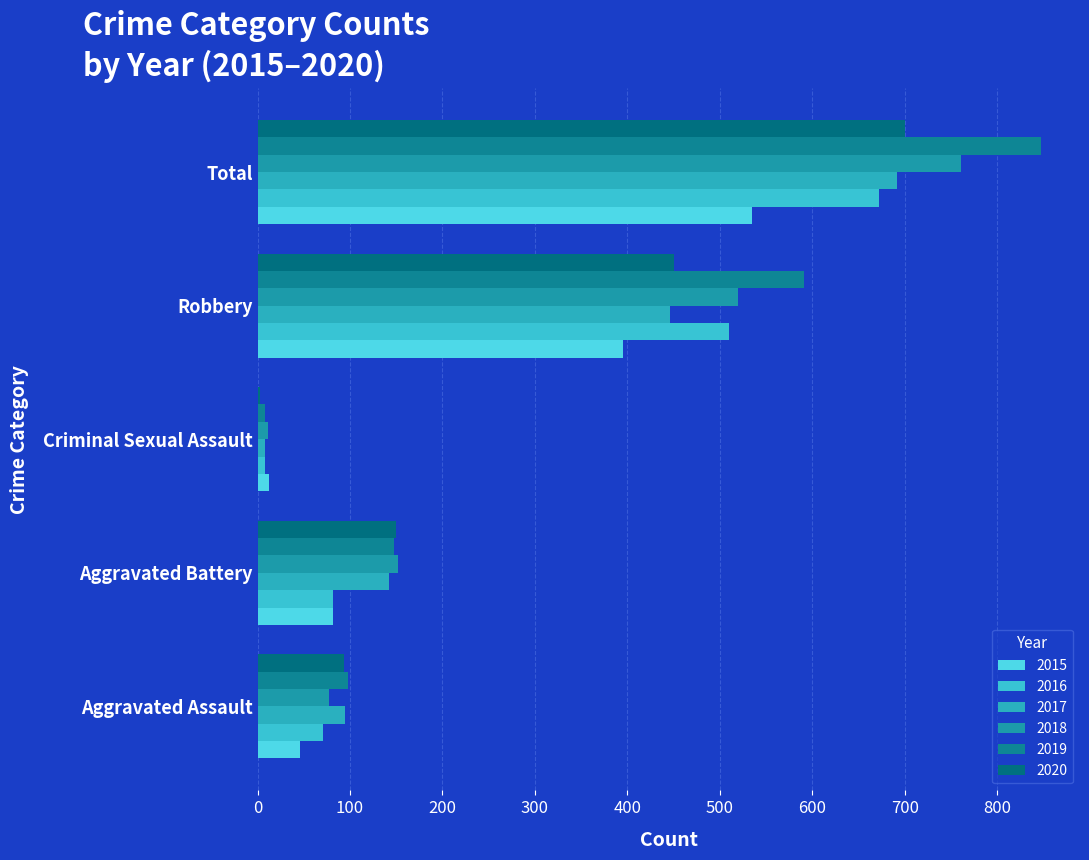

Which series changed the most between Aggravated Assault and Aggravated Battery?

2018